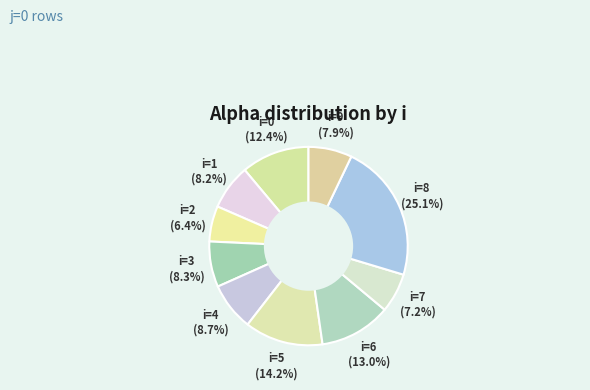

How many segments does this pie chart have?

10